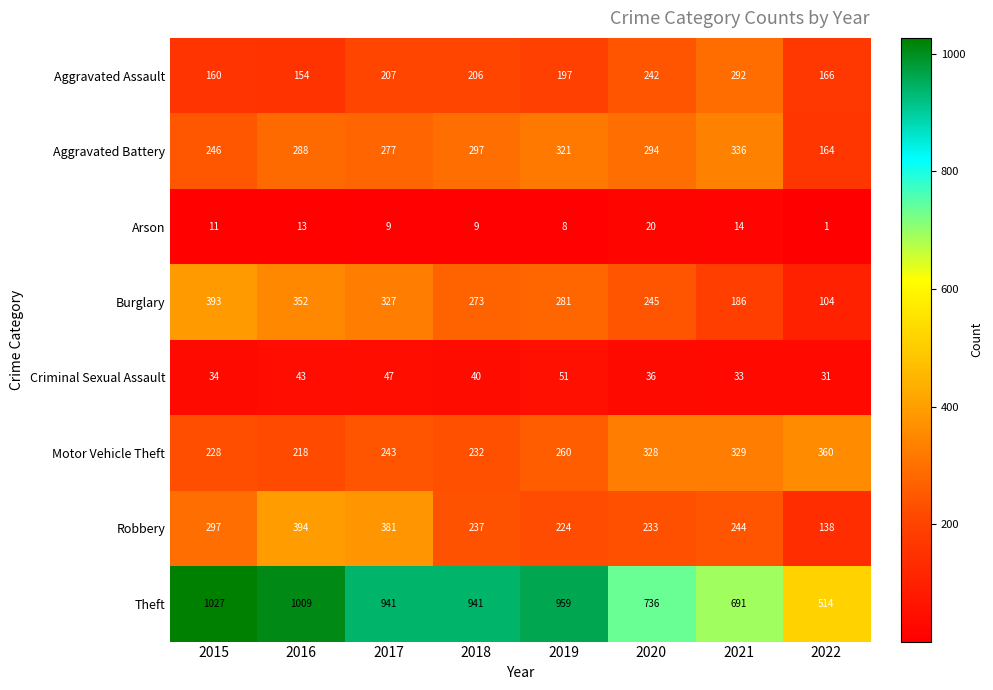

What is the minimum value for Robbery?

138